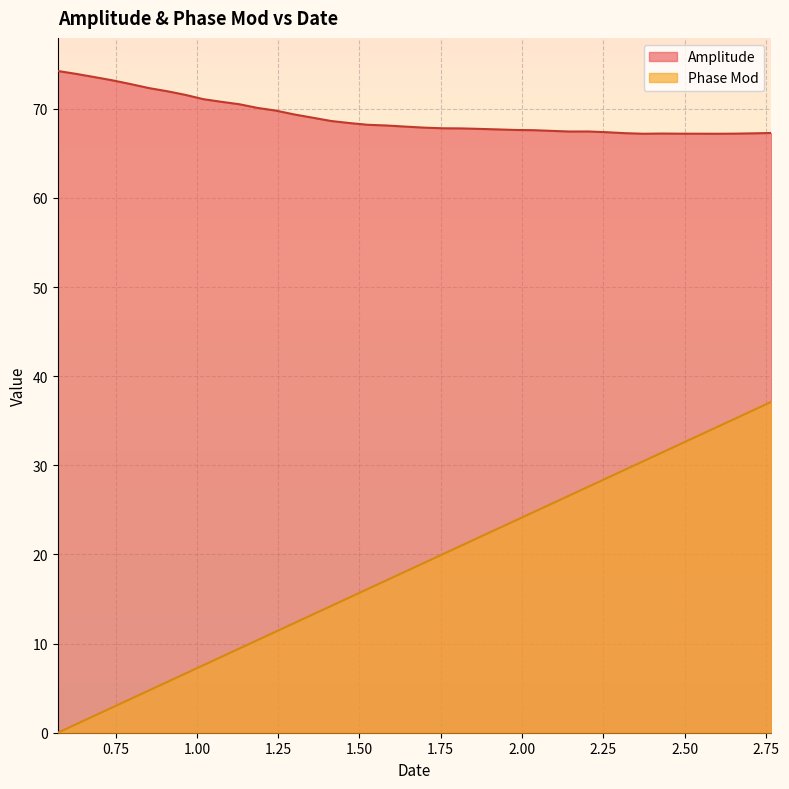

Rank the series at 2.65429068 from highest to lowest value.

Amplitude, Phase Mod